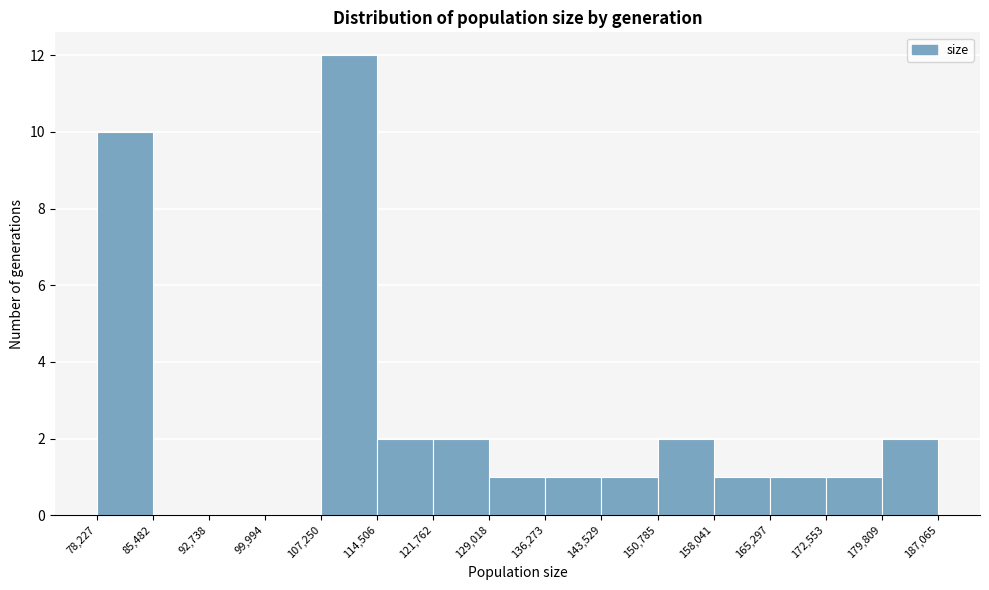

Reading left to right, transcribe this chart: for each bar, give the range it covers on the x-axis and its height. The values are not printed on the chart, so give them approximately, as read against the axis.

78,227 to 85,482: 10
85,482 to 92,738: 0
92,738 to 99,994: 0
99,994 to 107,250: 0
107,250 to 114,506: 12
114,506 to 121,762: 2
121,762 to 129,018: 2
129,018 to 136,273: 1
136,273 to 143,529: 1
143,529 to 150,785: 1
150,785 to 158,041: 2
158,041 to 165,297: 1
165,297 to 172,553: 1
172,553 to 179,809: 1
179,809 to 187,065: 2